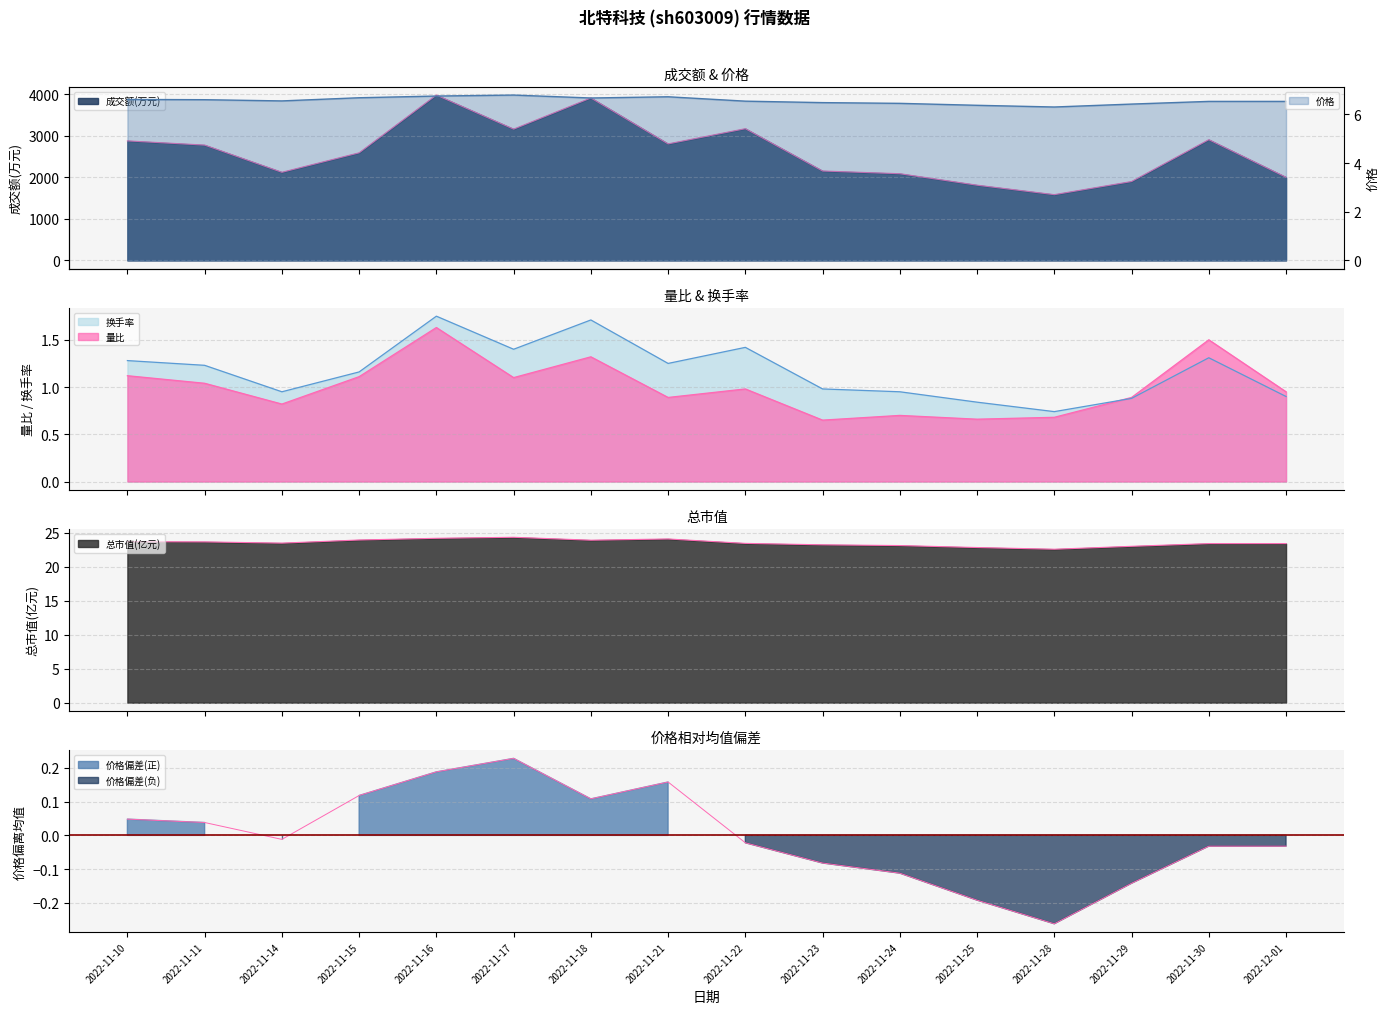

What is the highest value of the 价格 series?

6.8